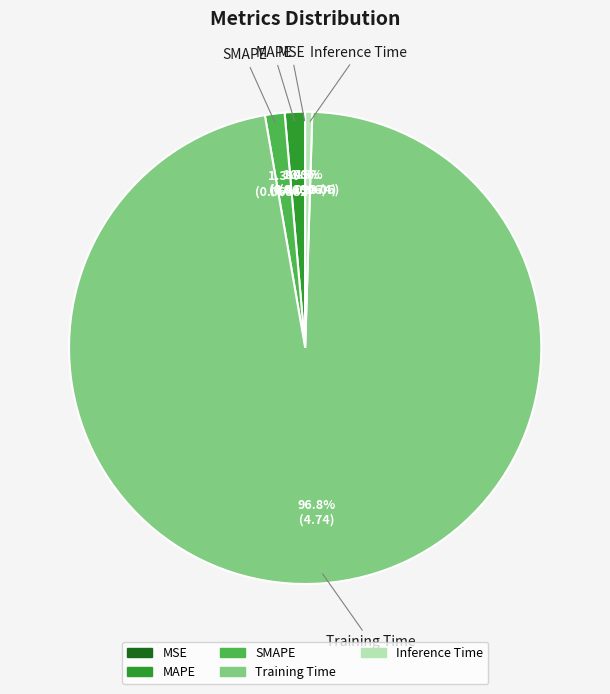

What portion of the pie excludes SMAPE?

98.7%